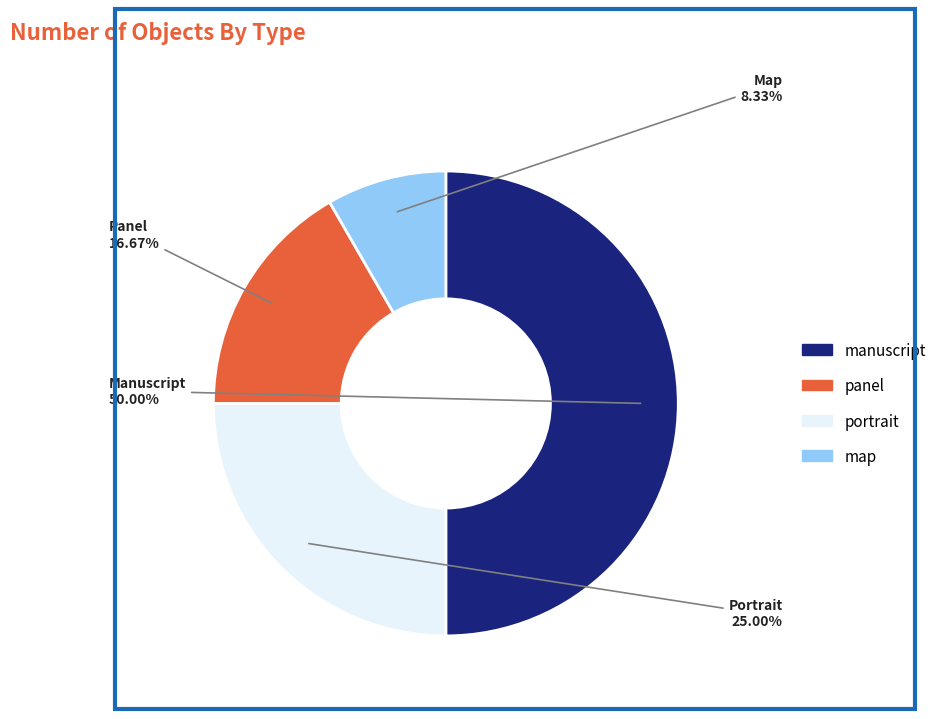

How many segments does this pie chart have?

4